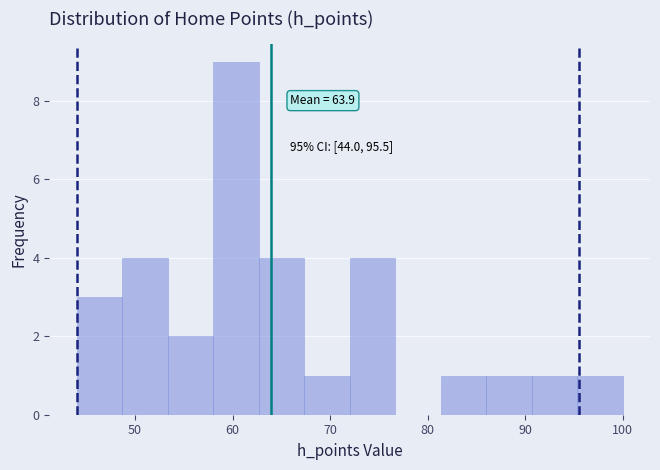

Which range on the x-axis has the tallest bar?

58 to 63